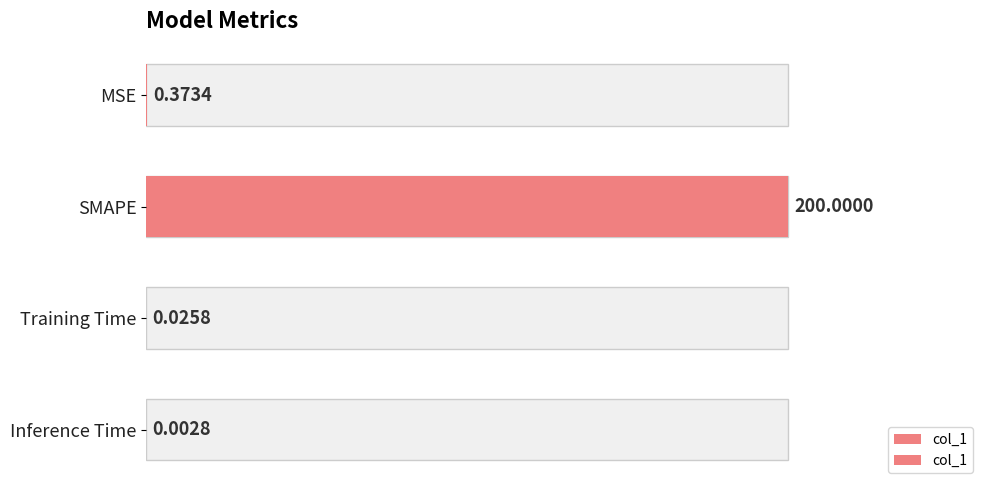

Count the number of data series in this chart.

1